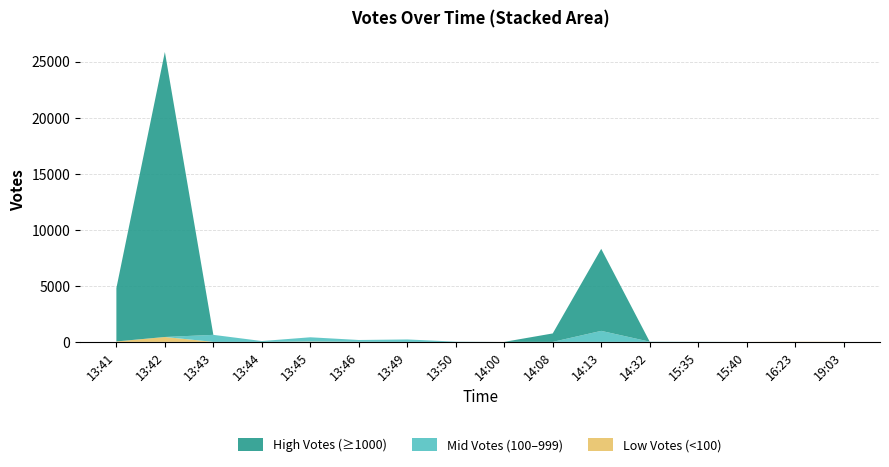

Reading left to right, transcribe all the data shown in this chart.

High Votes (>=1000): 4761	25415	0	0	0	0	0	0	0	754	7316	0	0	0	0	0
Mid Votes (100-999): 0	0	628	77	381	163	218	23	0	0	983	20	13	0	0	0
Low Votes (<100): 41	438	0	0	30	7	0	0	3	0	0	0	0	2	18	10